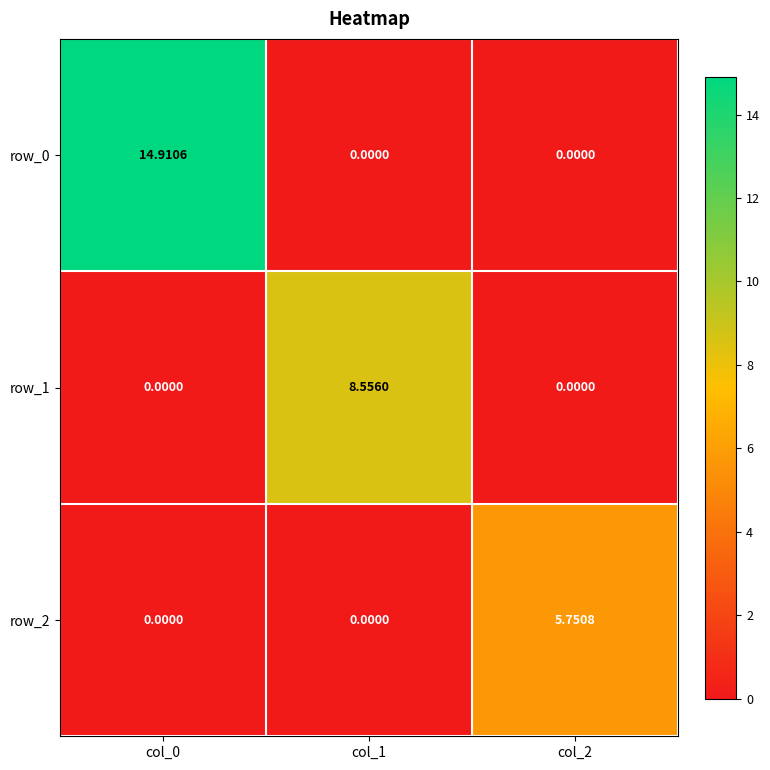

Is the value of row_2 at col_2 greater than the value of row_0 at col_2?

Yes